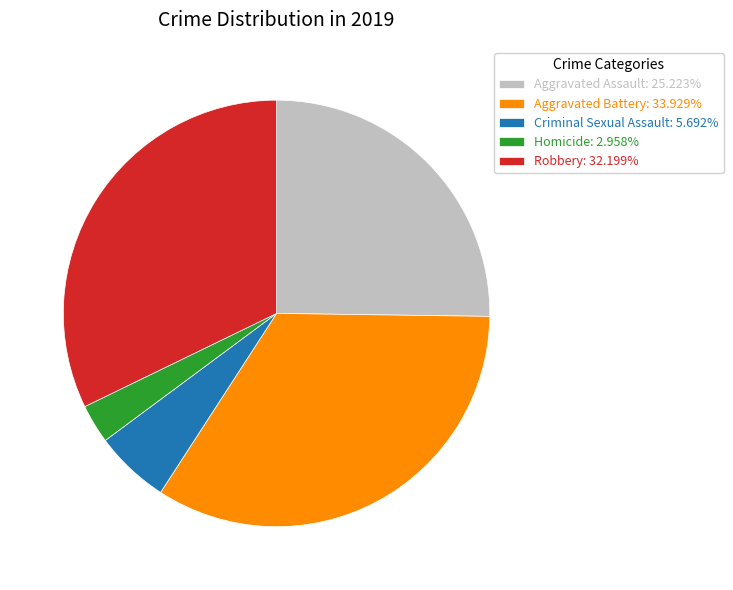

The Aggravated Battery slice represents 20% of the pie. True or false?

False